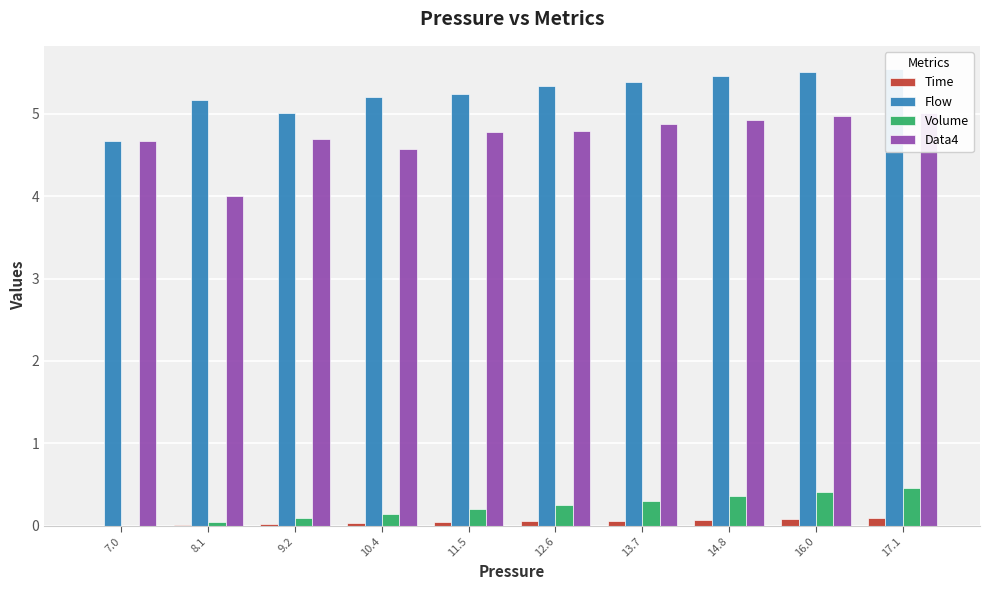

The Flow series shows 7.0 at 9.2. True or false?

False